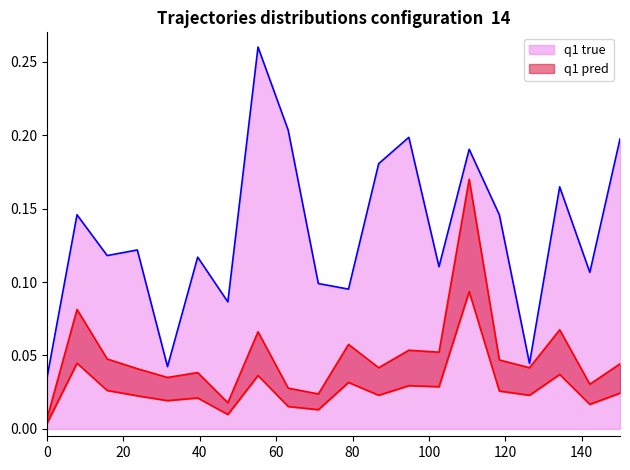

True or false: NewPatients and EstablishedPatients intersect in this chart.

False